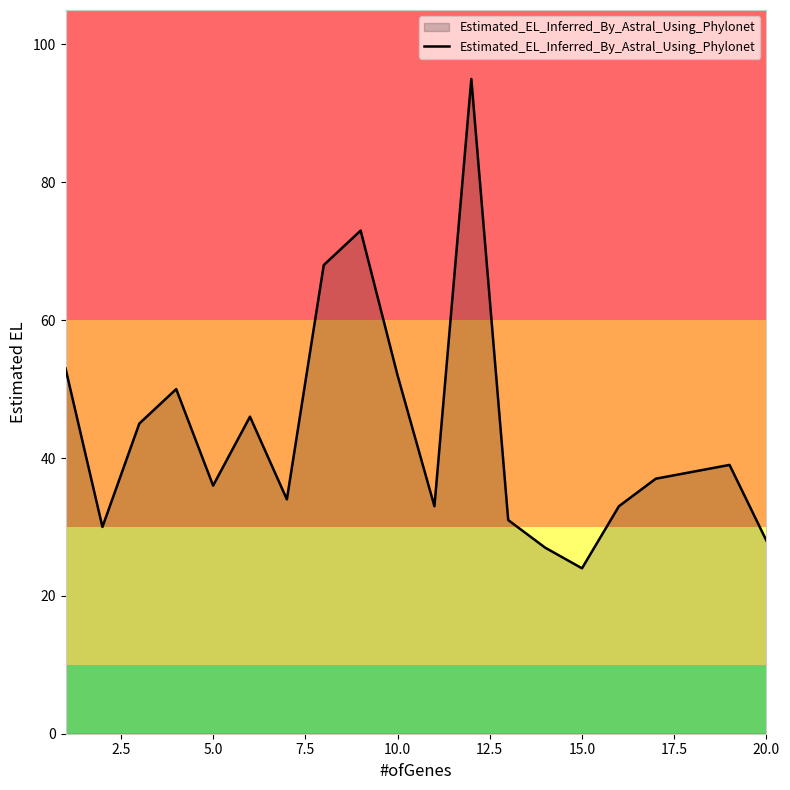

What is the average value?

44